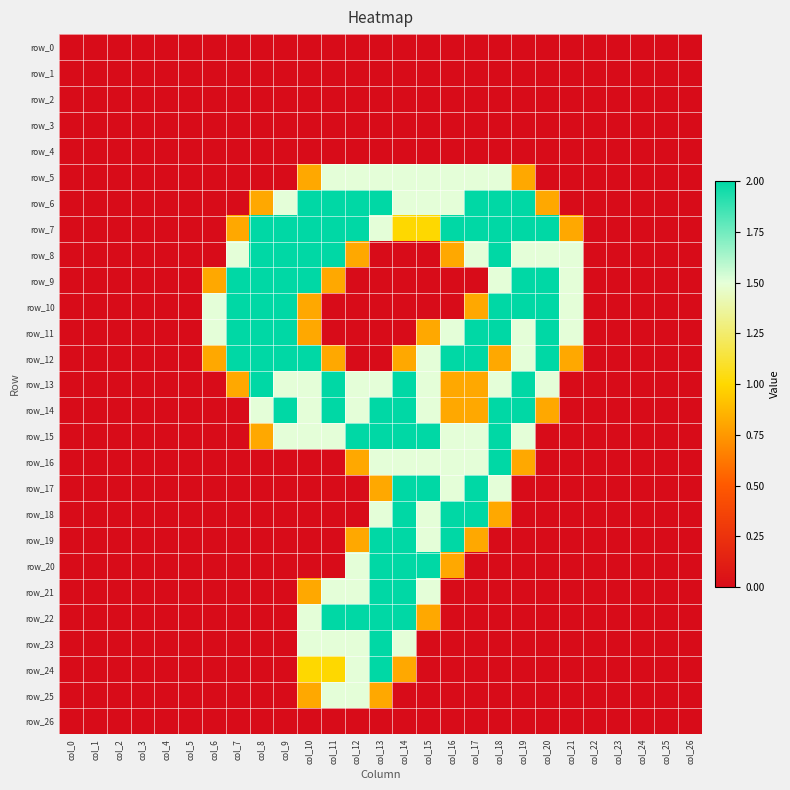

List the labels in order of row_26 value, smallest first.

col_0, col_1, col_2, col_3, col_4, col_5, col_6, col_7, col_8, col_9, col_10, col_11, col_12, col_13, col_14, col_15, col_16, col_17, col_18, col_19, col_20, col_21, col_22, col_23, col_24, col_25, col_26